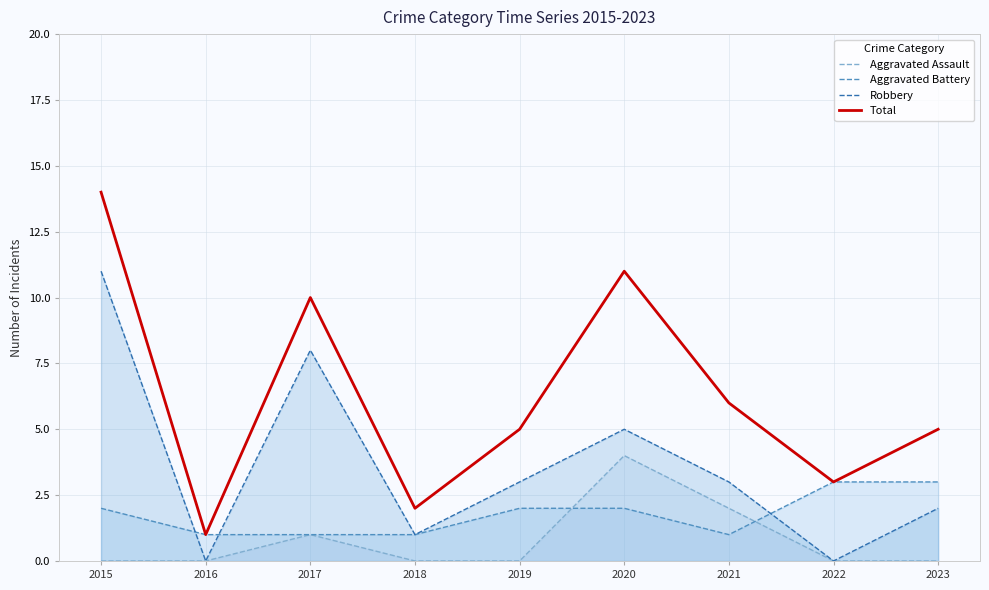

What is the average value of the Robbery series?

4